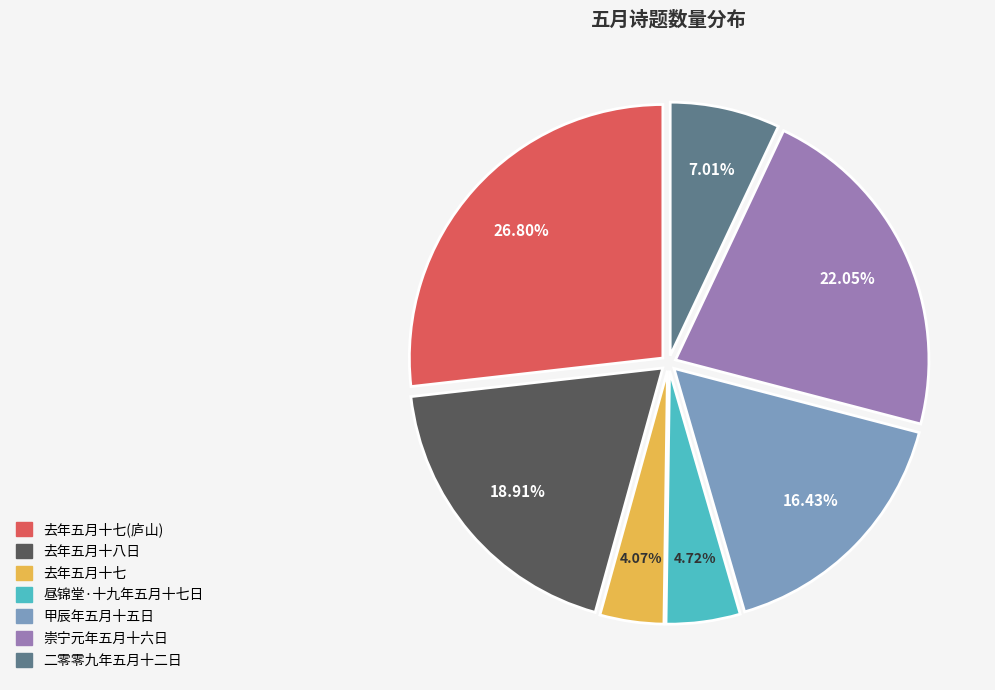

Does any single category account for the majority?

No